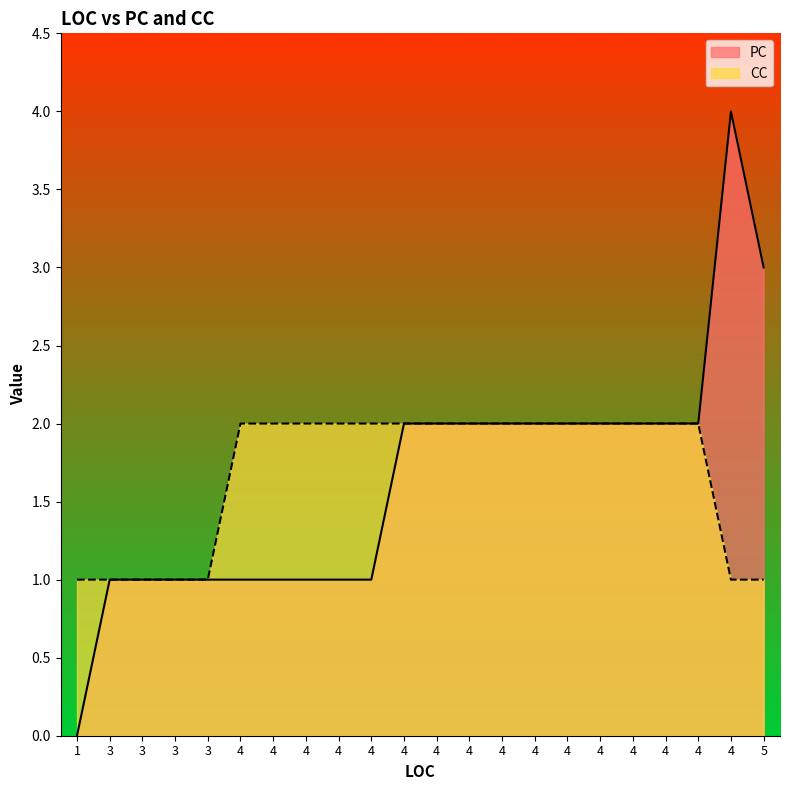

True or false: the data shows 1 at 4.

False